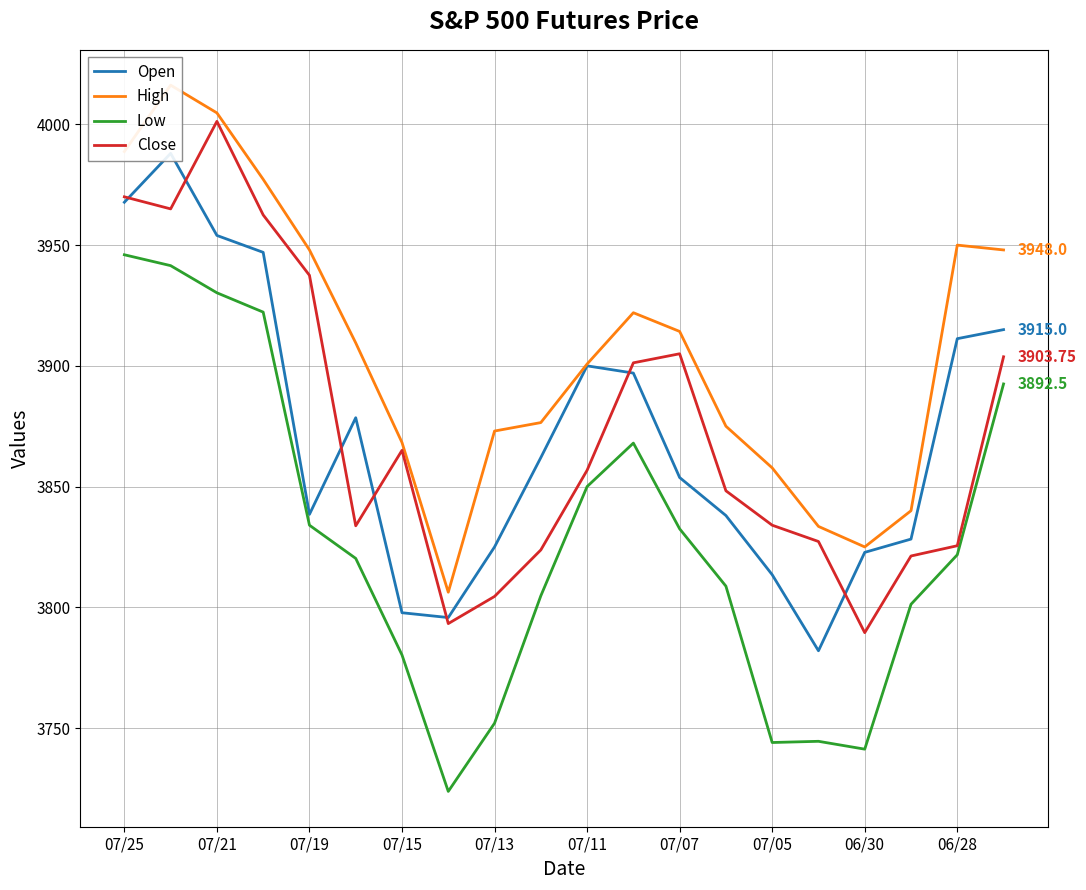

True or false: High and Open cross at least once.

False